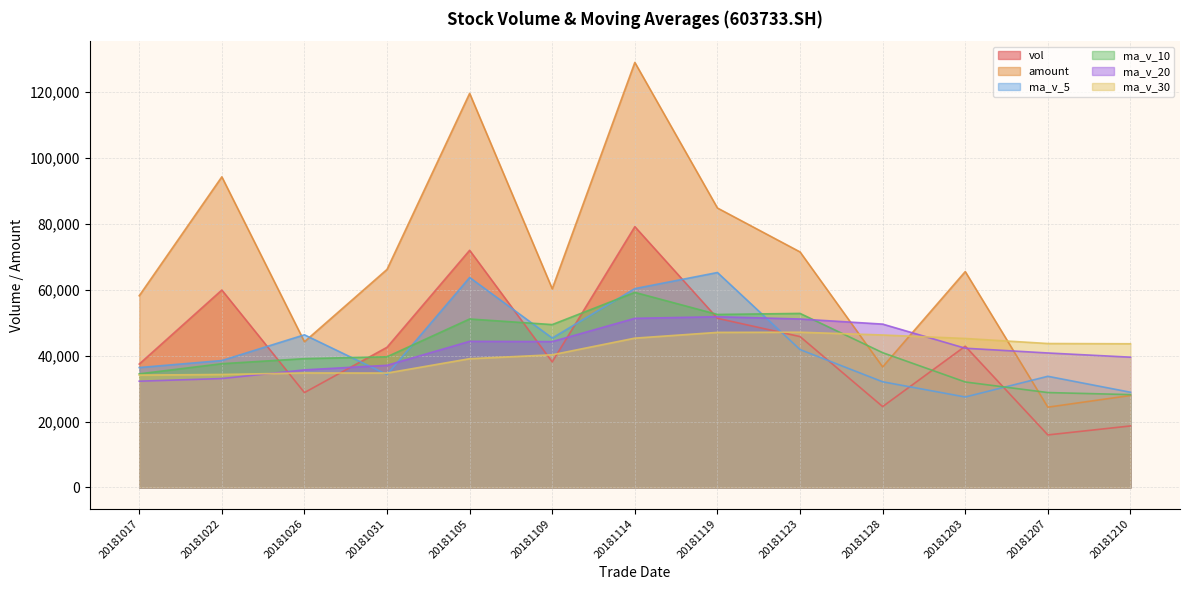

How many values in the amount series are below 65477?

6